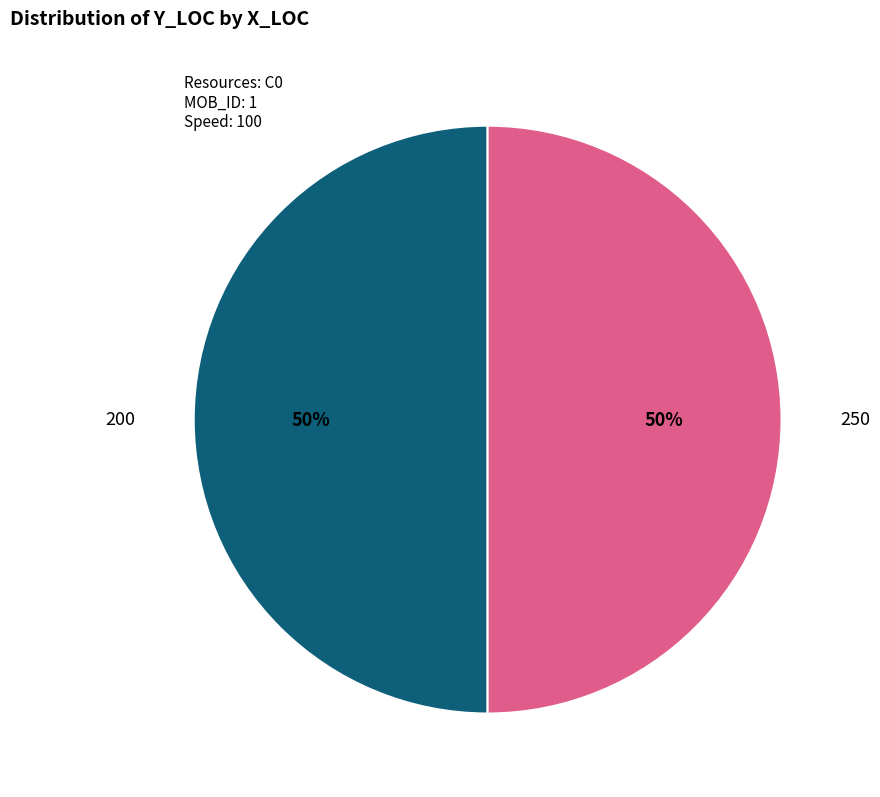

To the nearest percent, what is the average slice percentage?

50%